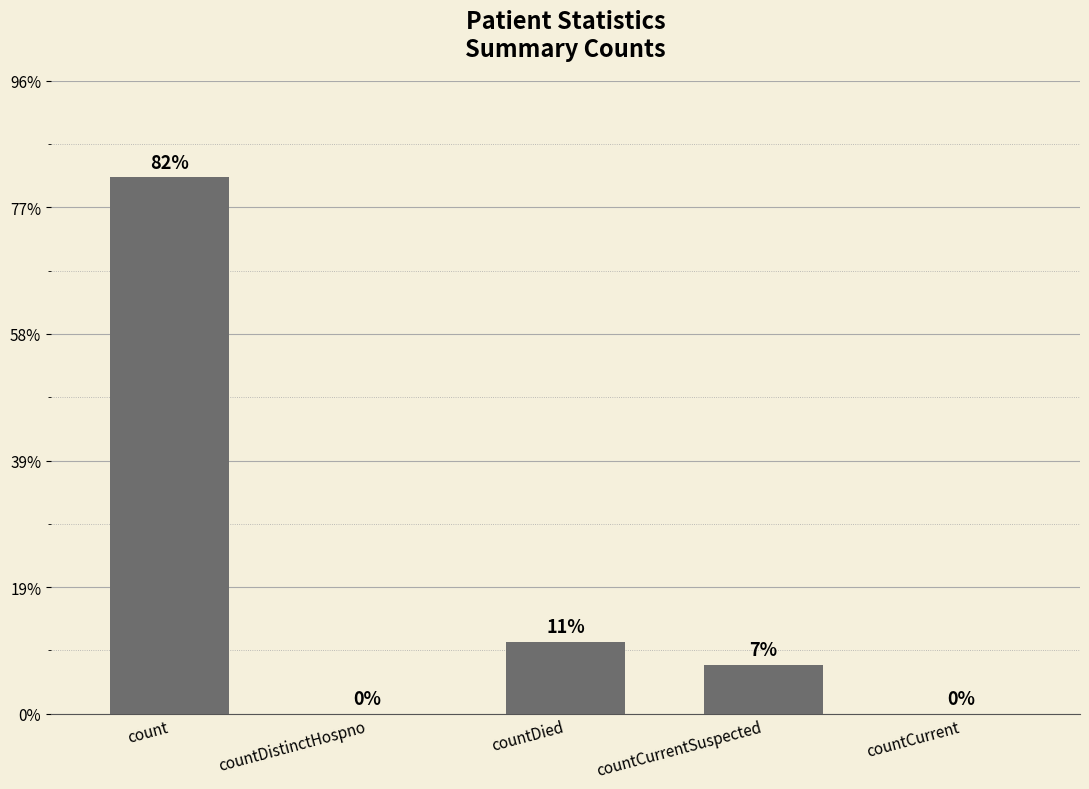

What is the change in value from countCurrentSuspected to countCurrent?

-1904